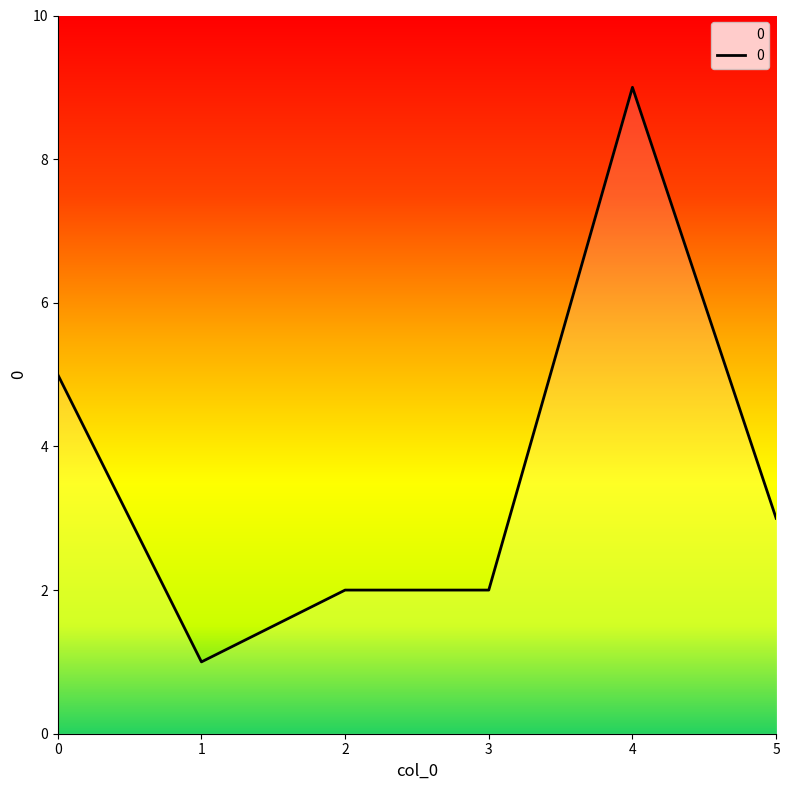

What is the sum of all values?

22